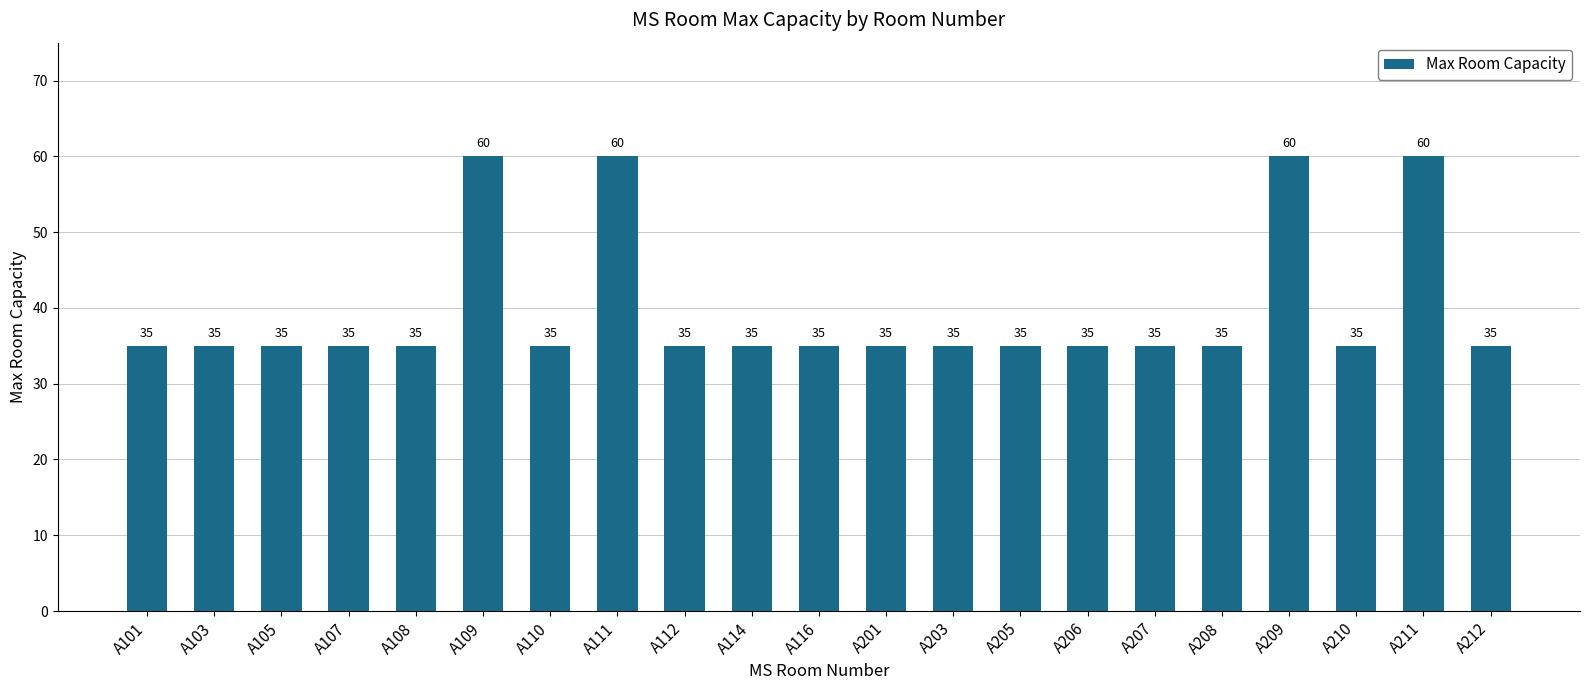

Reading right to left, transcribe all the data shown in this chart.

35	60	35	60	35	35	35	35	35	35	35	35	35	60	35	60	35	35	35	35	35